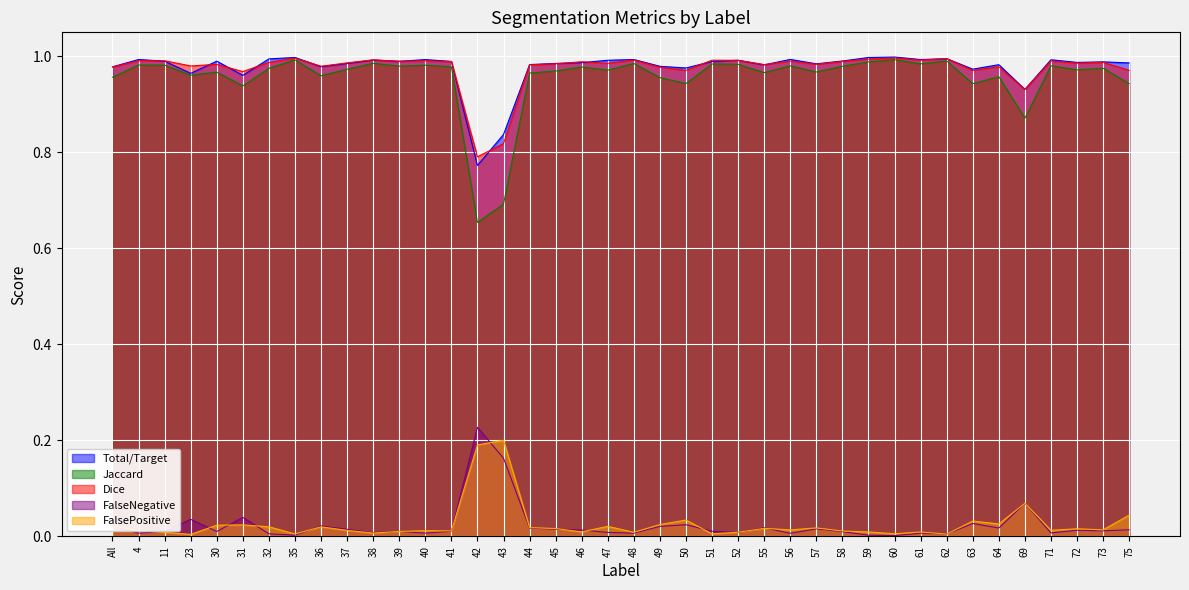

What is the total value across all series at 47?

3.0